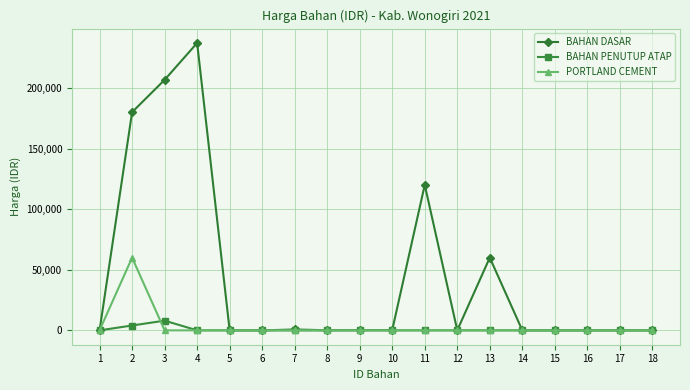

What are all the series names shown in the legend?

BAHAN DASAR, BAHAN PENUTUP ATAP, PORTLAND CEMENT